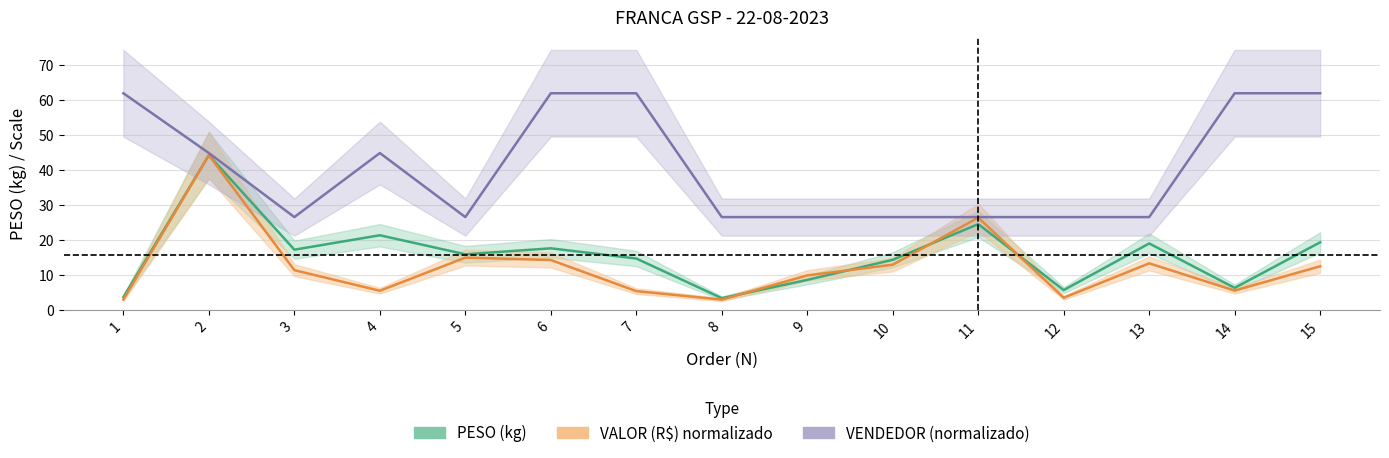

Reading left to right, list all the values displayed in this chart.

PESO: 1=3.7	2=44.3	3=17.2	4=21.4	5=15.9	6=17.6	7=14.7	8=3.4	9=8.6	10=14.3	11=24.6	12=5.7	13=19.0	14=6.3	15=19.4
VALOR: 1=3.0	2=44.3	3=11.4	4=5.5	5=15.0	6=14.3	7=5.4	8=3.0	9=9.9	10=12.9	11=26.4	12=3.5	13=13.3	14=5.5	15=12.5